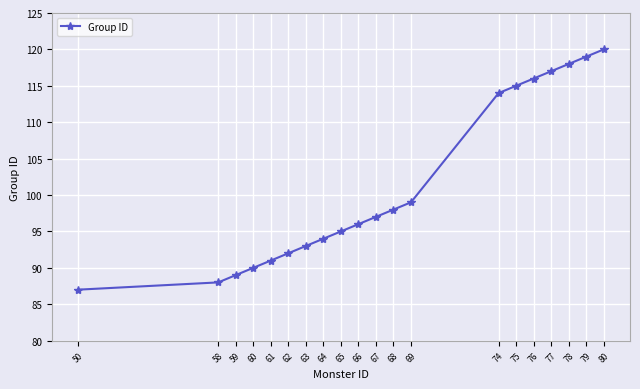

True or false: the data shows 95 at 65.

True